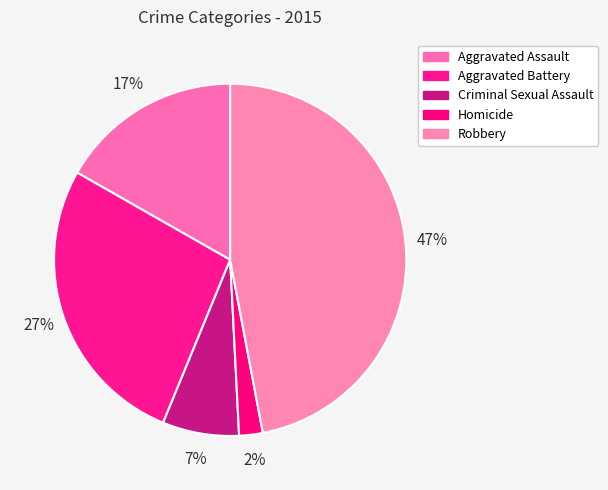

To the nearest percent, what is the combined percentage of Homicide and Criminal Sexual Assault?

9%